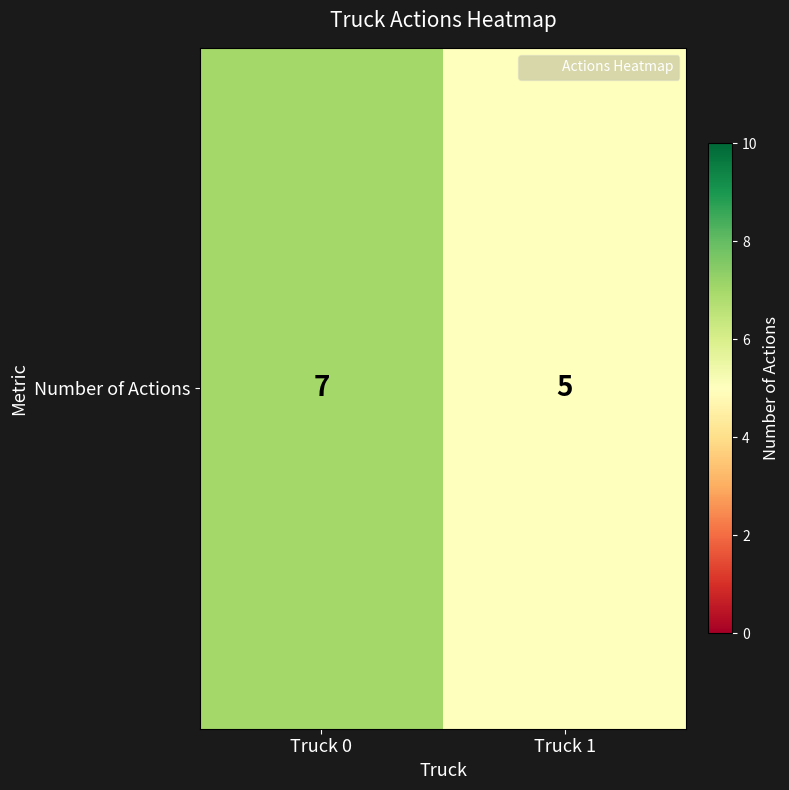

What is the change in value from Truck 0 to Truck 1?

-2